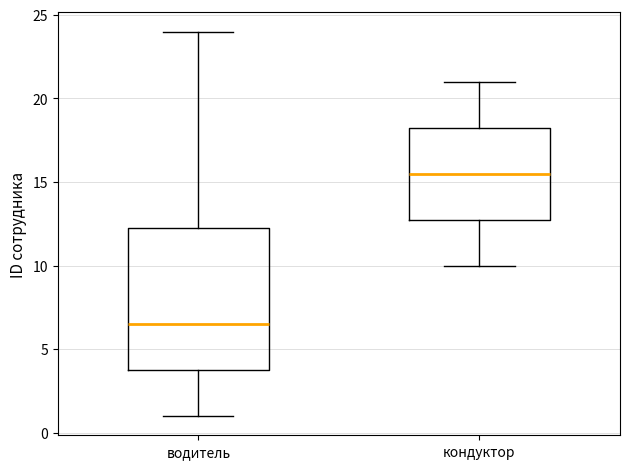

Comparing the boxes themselves (not the whiskers), which one is the tallest?

водитель